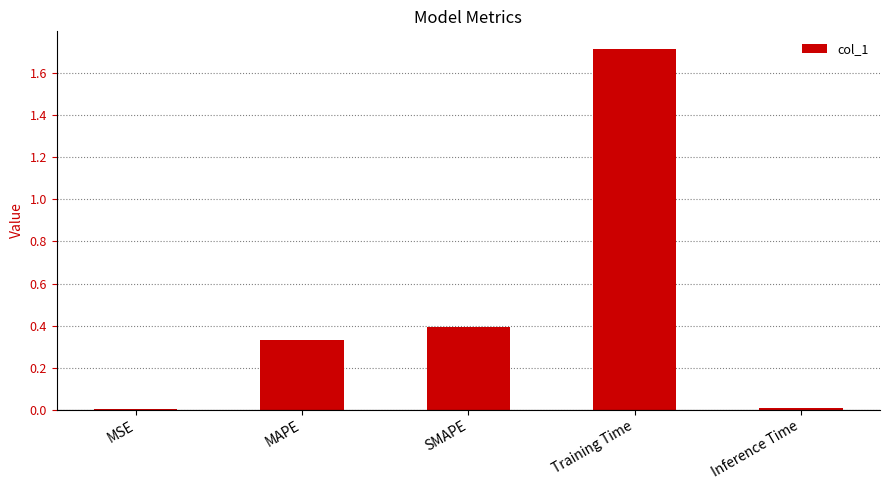

What is the sum of all values?

2.4